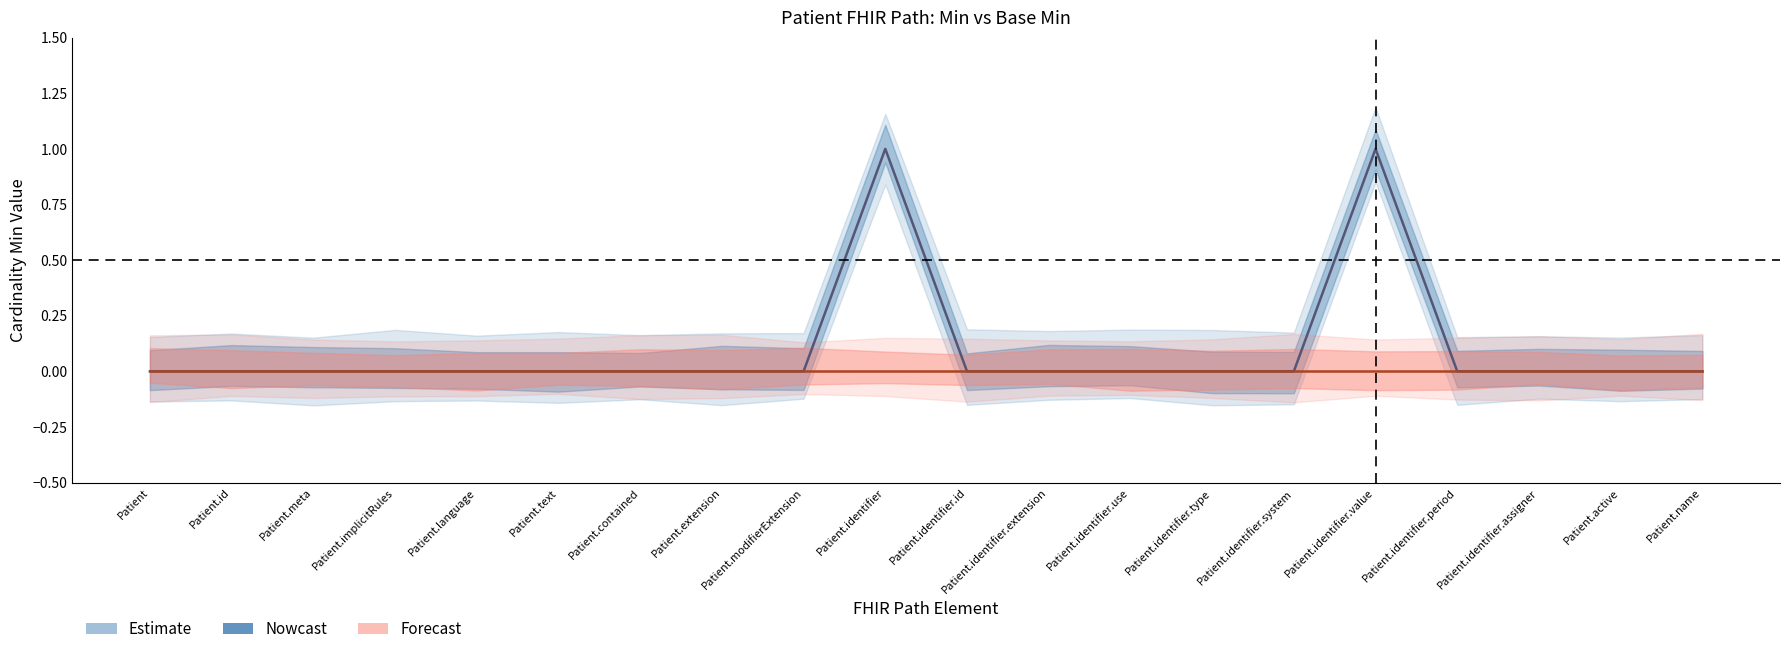

What is the label of the 8th point from the left?

Patient.extension